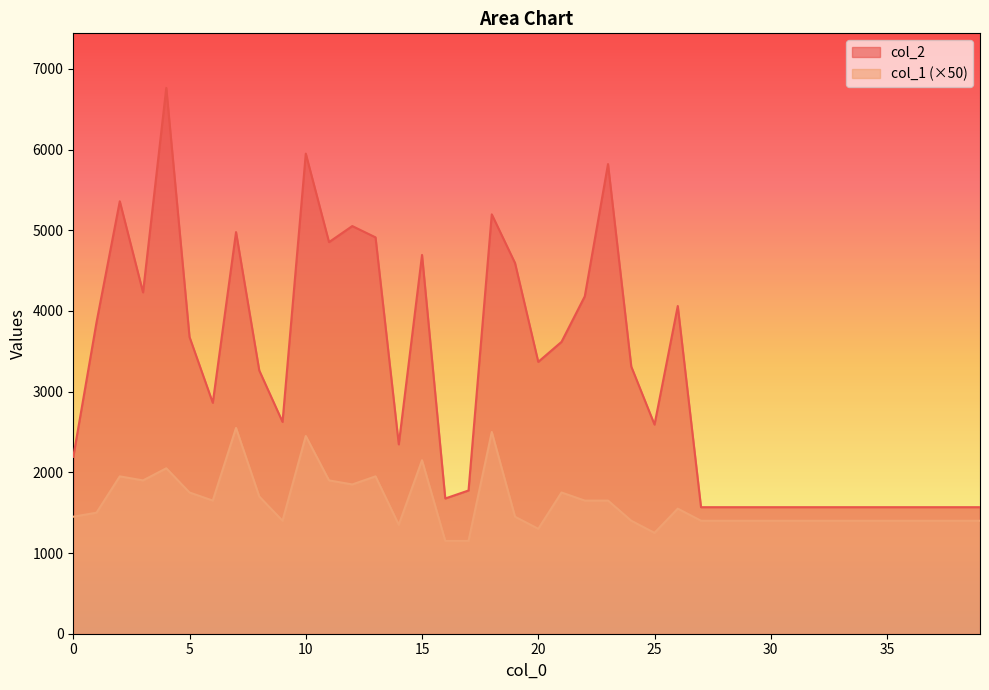

At which label does col_2 reach its minimum?

27